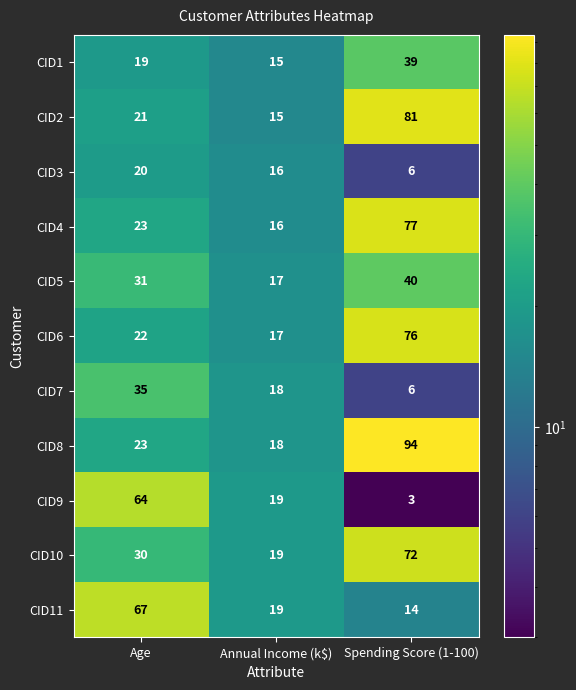

What is the minimum value shown in the chart?

3